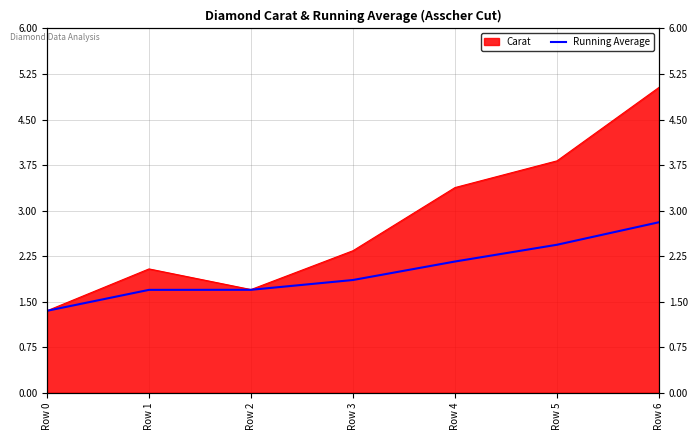

At which category does the chart reach its minimum across all series?

Row 0